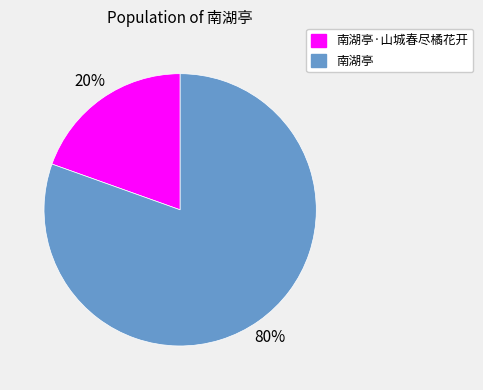

True or false: 南湖亭 accounts for 87% of the total.

False